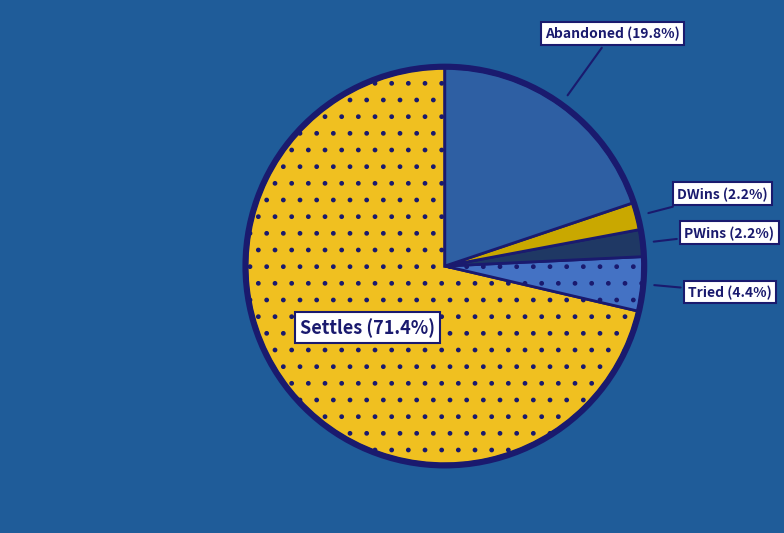

Count the number of slices in the pie.

5